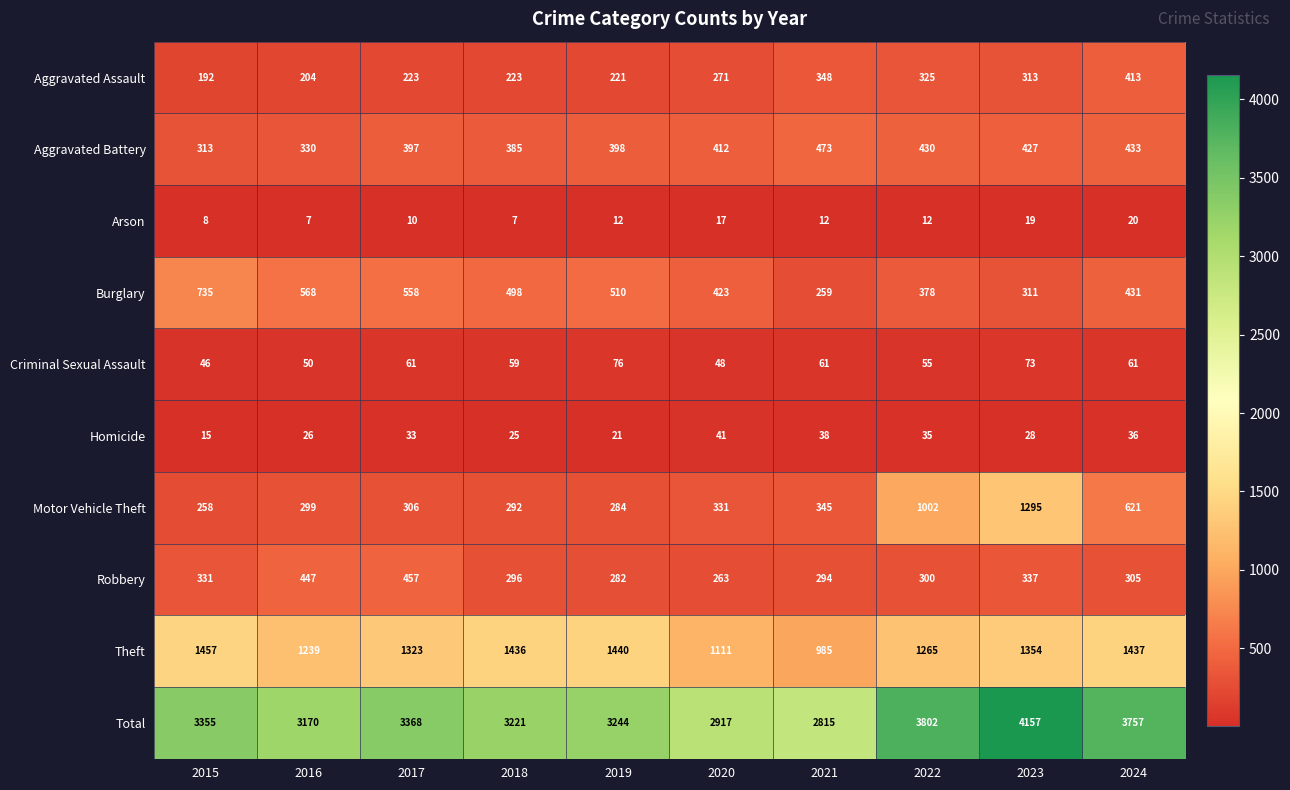

List the series in order of their peak value, highest first.

Total, Theft, Motor Vehicle Theft, Burglary, Aggravated Battery, Robbery, Aggravated Assault, Criminal Sexual Assault, Homicide, Arson